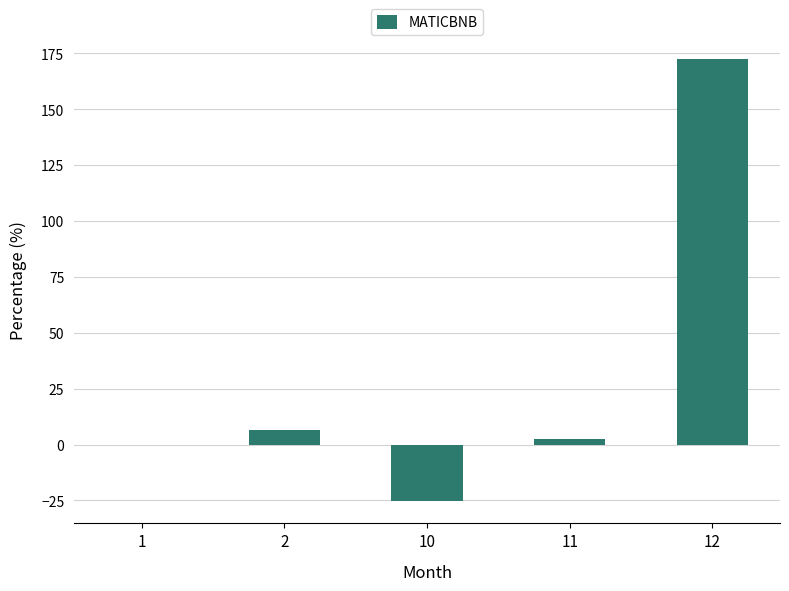

What is the sum of all values?

156.1